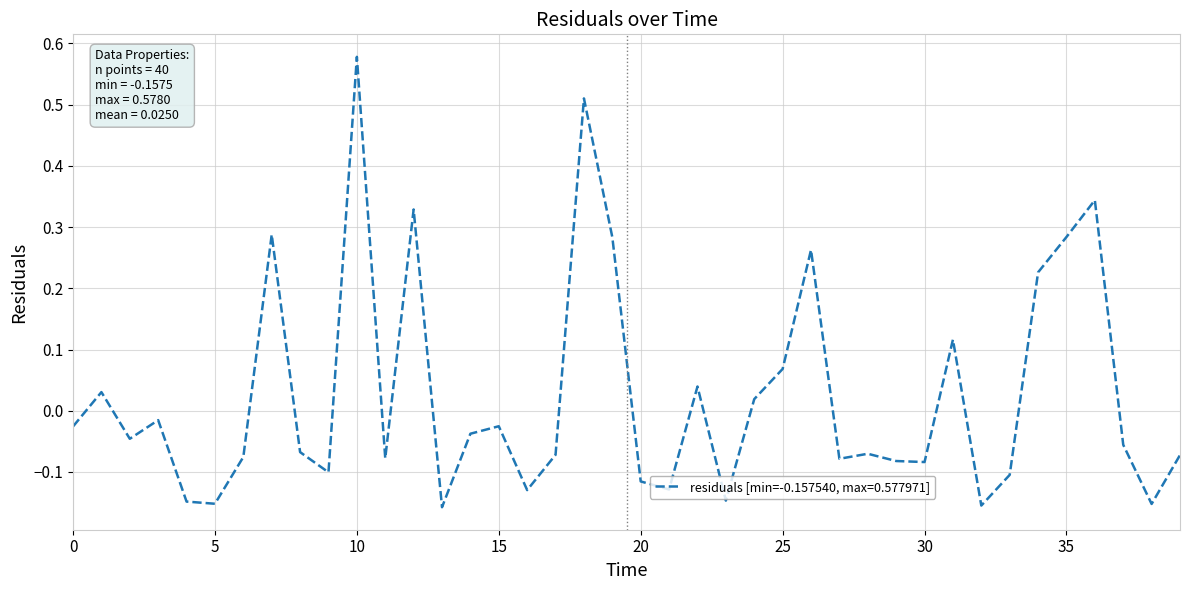

What is the difference between the maximum and minimum values?

0.7